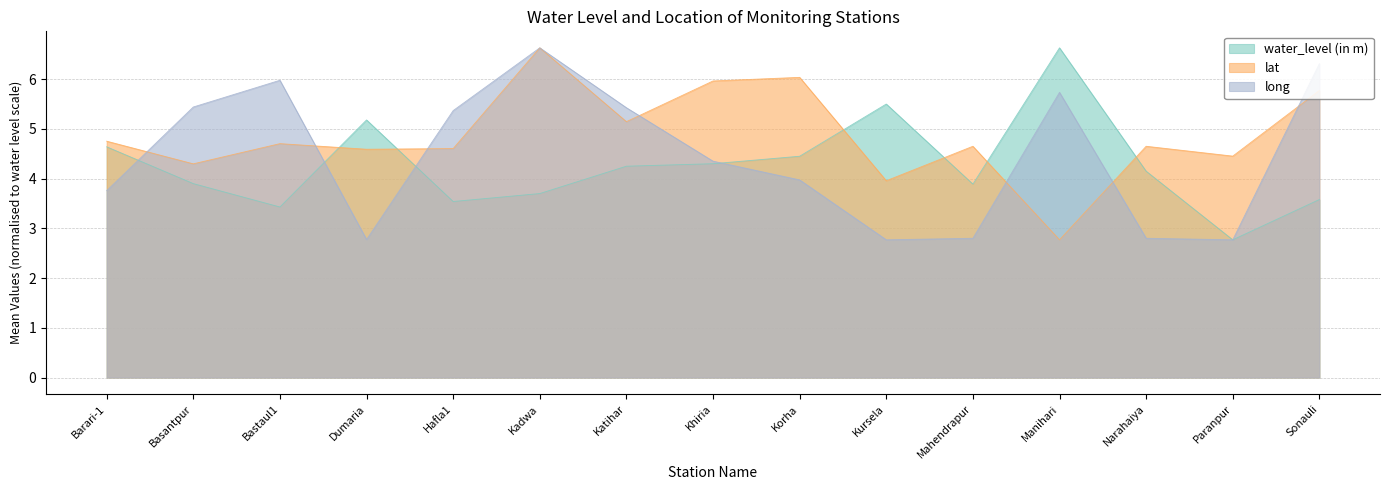

How many lines are shown in the chart?

3